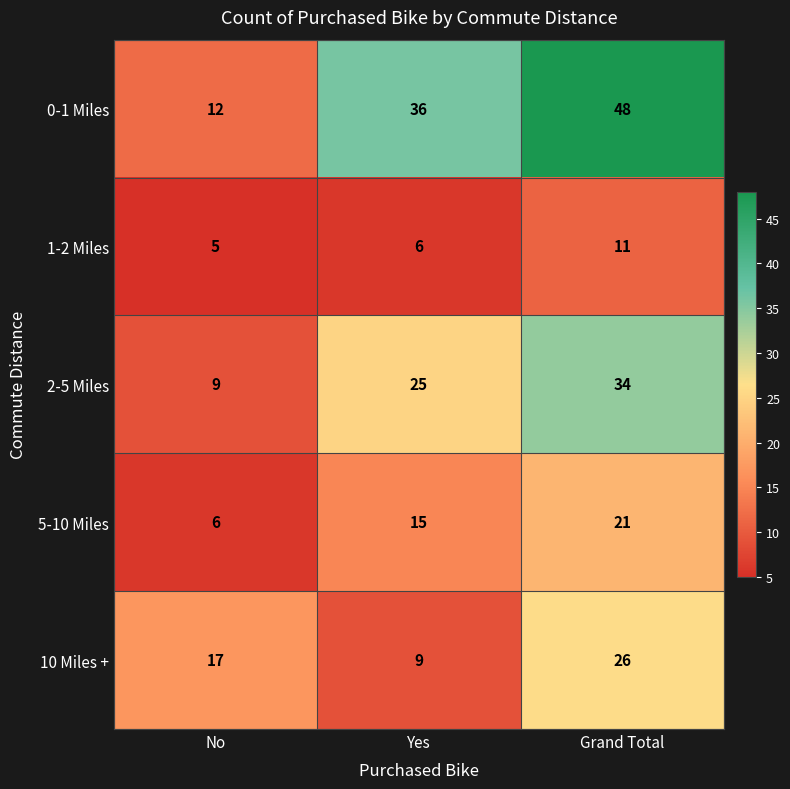

Where is 0-1 Miles nearest to the value 30?

Yes